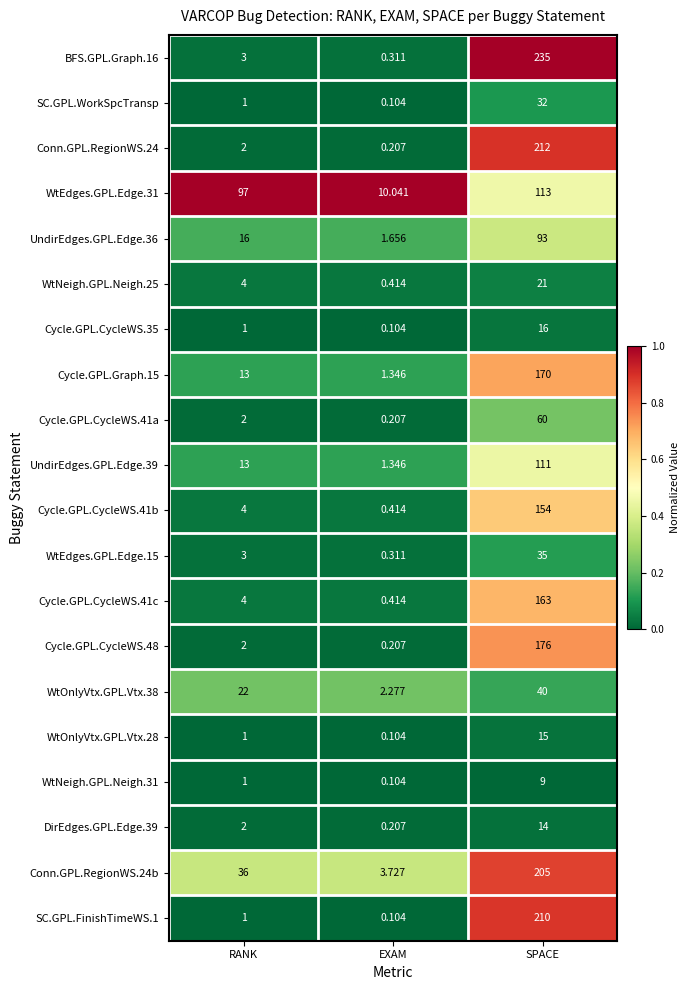

Which label corresponds to the smallest value in the chart?

EXAM